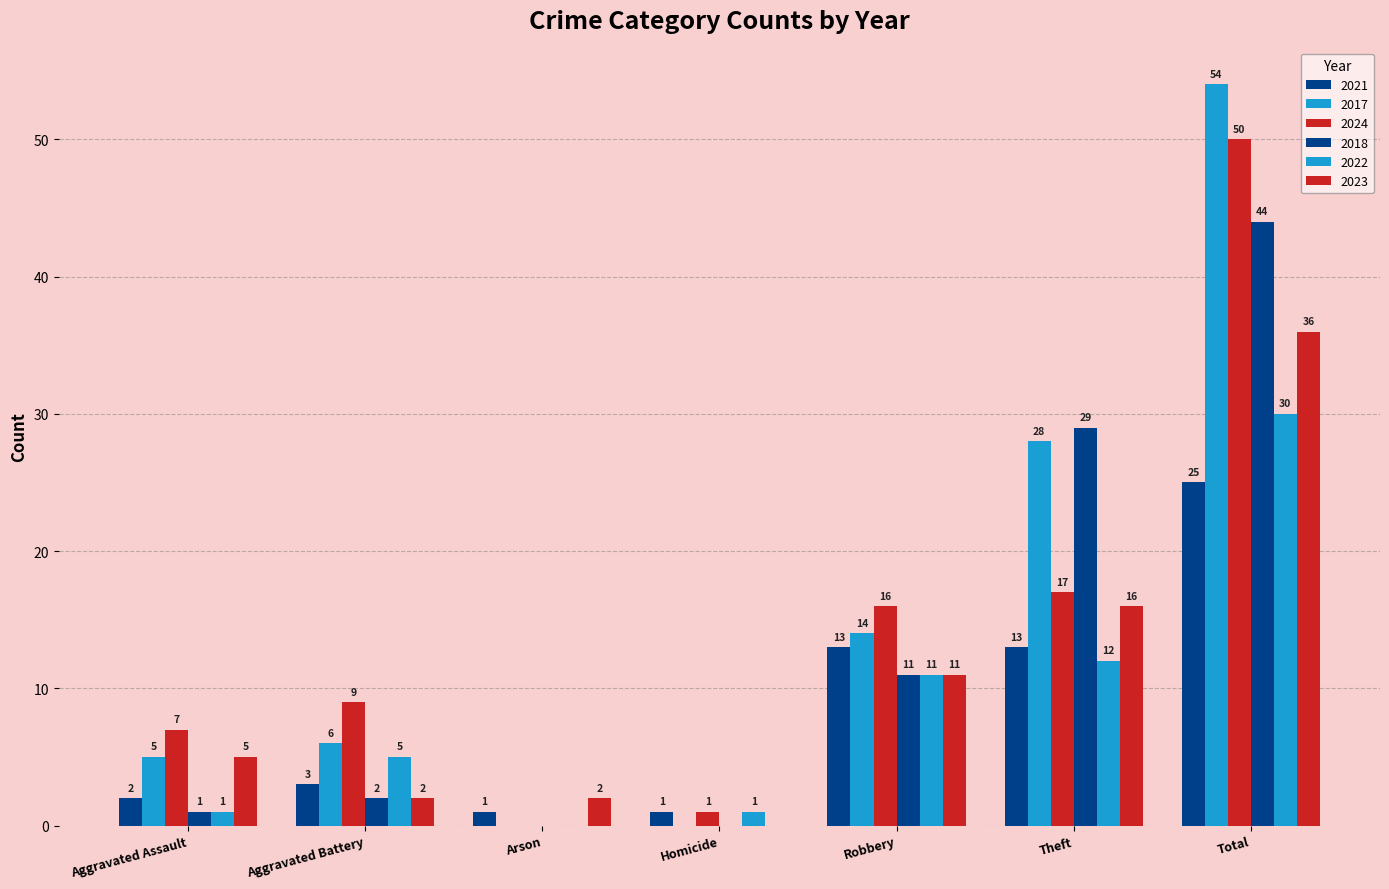

What is the sum of all 2018 values?

87